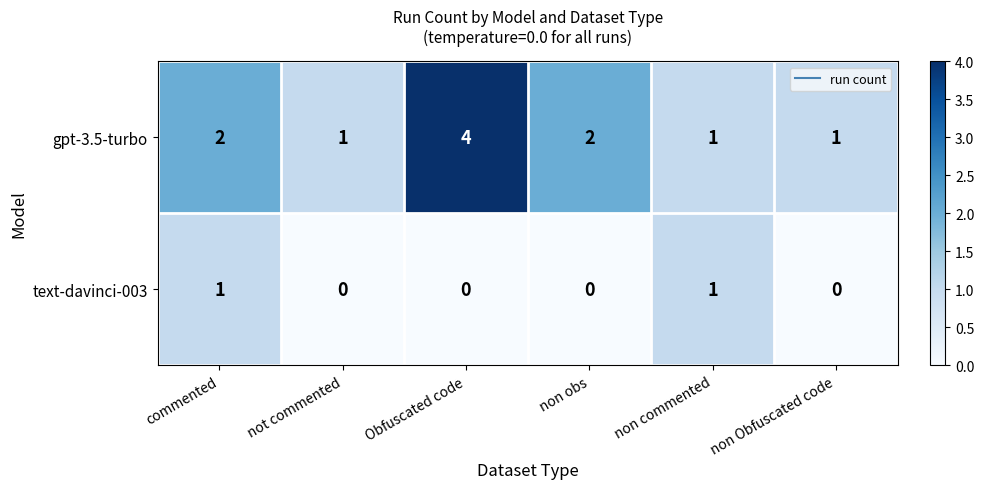

Which series has the widest spread of values?

gpt-3.5-turbo